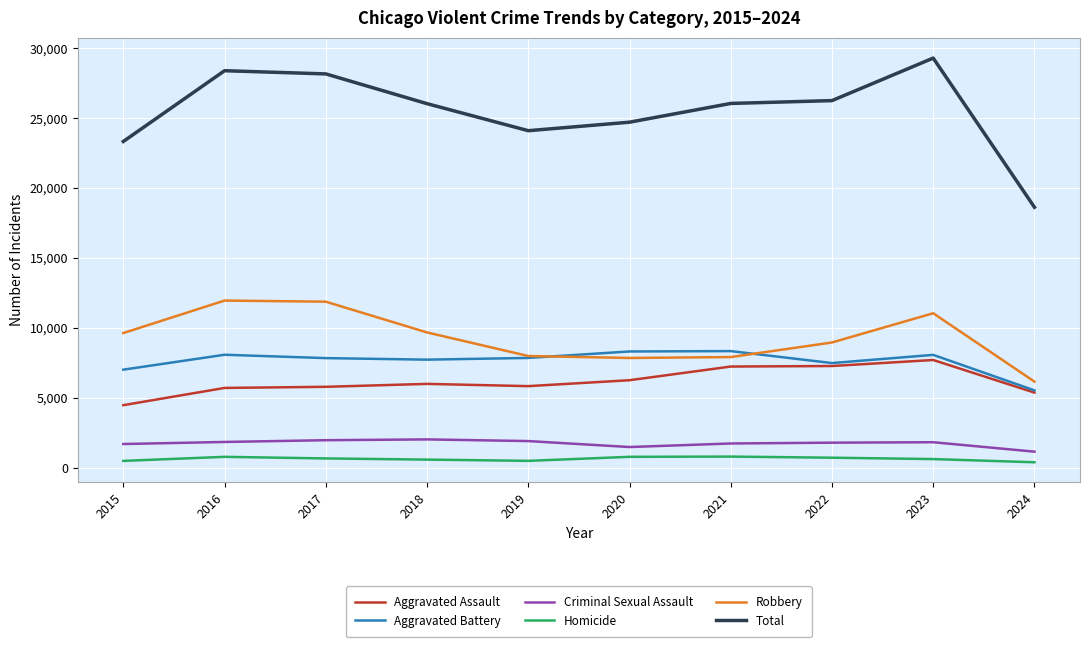

At which label does Aggravated Battery first exceed 7858?

2016